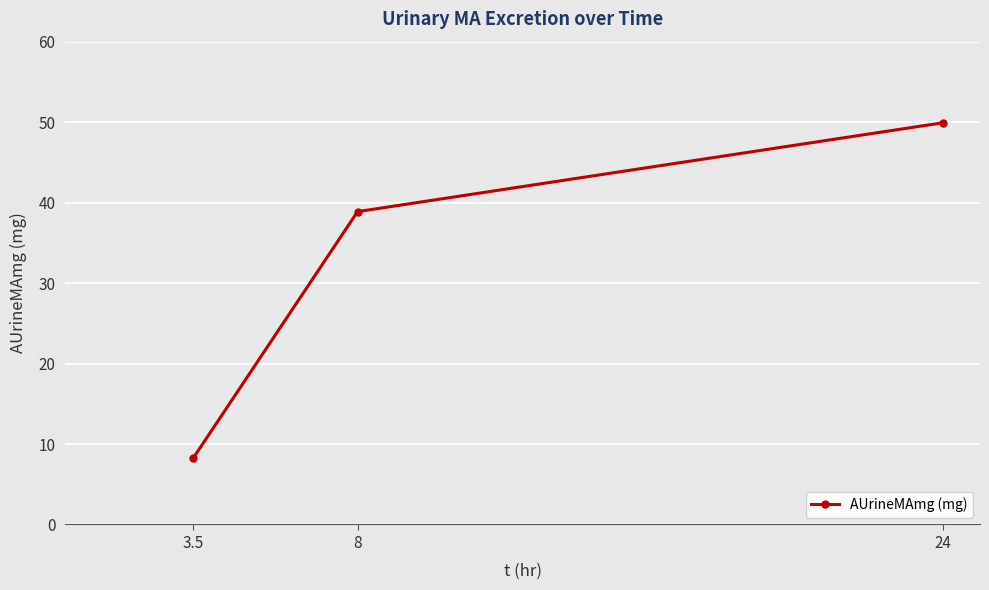

Which category has the lowest value across all series?

3.5